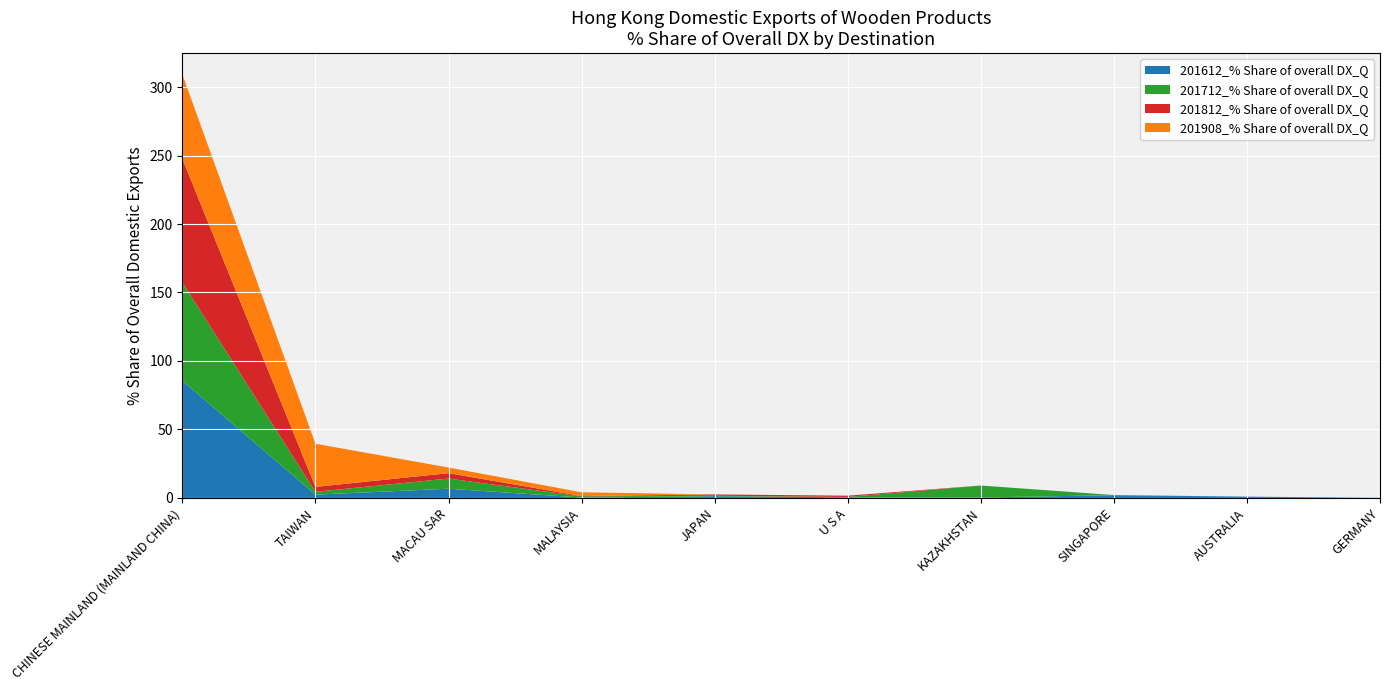

Reading right to left, transcribe all the data shown in this chart.

201612_% Share of overall DX_Q: 0.1	0.9	2.0	0.3	0.5	1.3	0.3	6.7	2.4	85.6
201712_% Share of overall DX_Q: 0.0	0.0	0.1	8.7	0.2	0.3	0.9	7.4	2.1	71.8
201812_% Share of overall DX_Q: 0.0	0.0	0.0	0.0	1.0	1.0	0.2	3.9	3.6	90.3
201908_% Share of overall DX_Q: 0.0	0.0	0.0	0.0	0.0	0.0	2.7	4.1	31.5	61.6